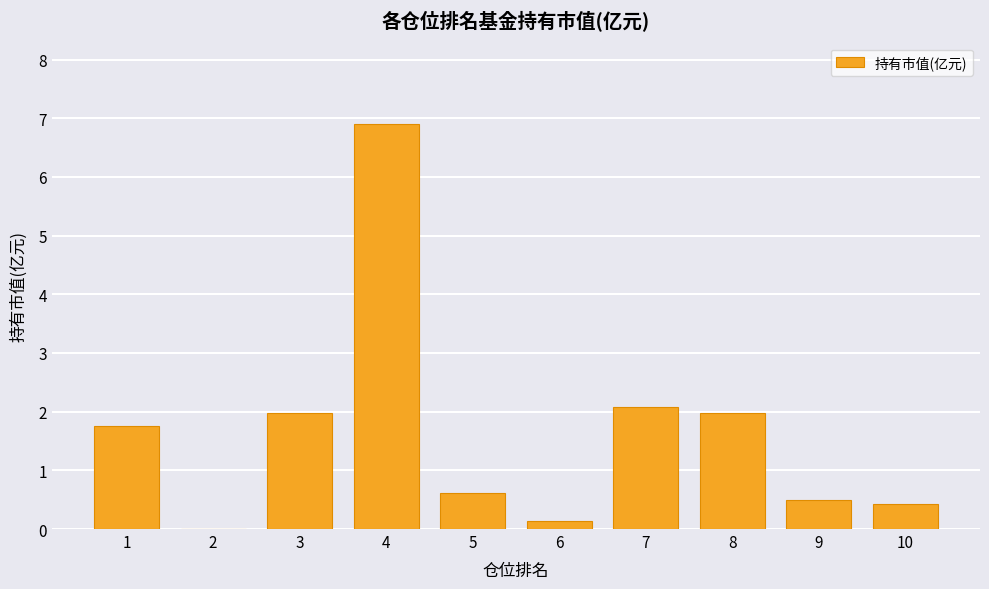

What is the average value?

1.6